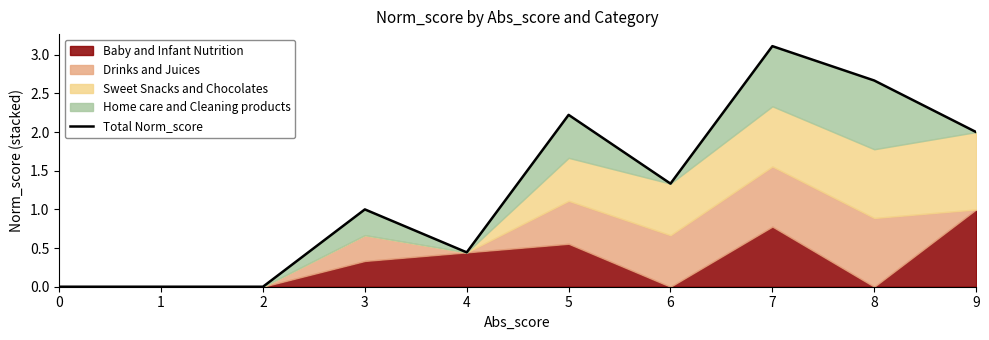

How many points are higher than both their immediate neighbors (excluding endpoints)?

3